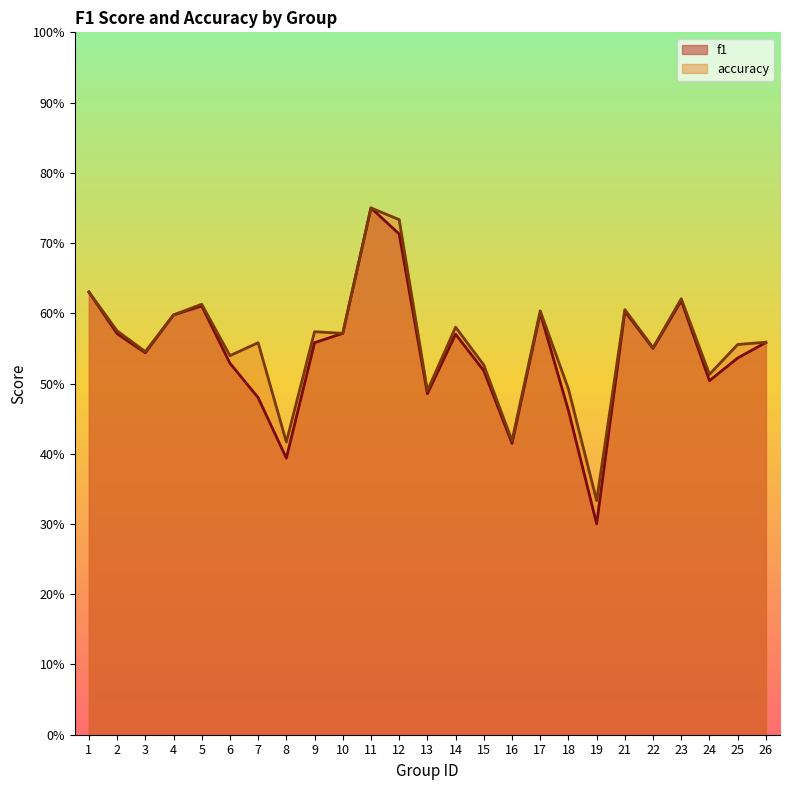

What is the value of the accuracy point at the 25th from the left?

0.6